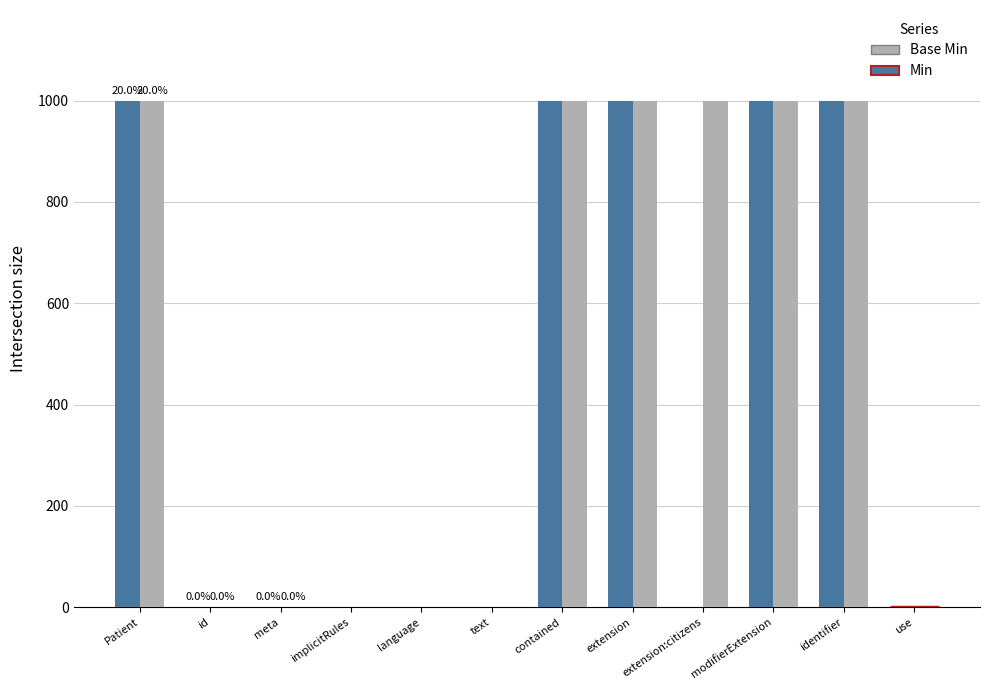

True or false: Base Min has a value of 999 at contained.

True